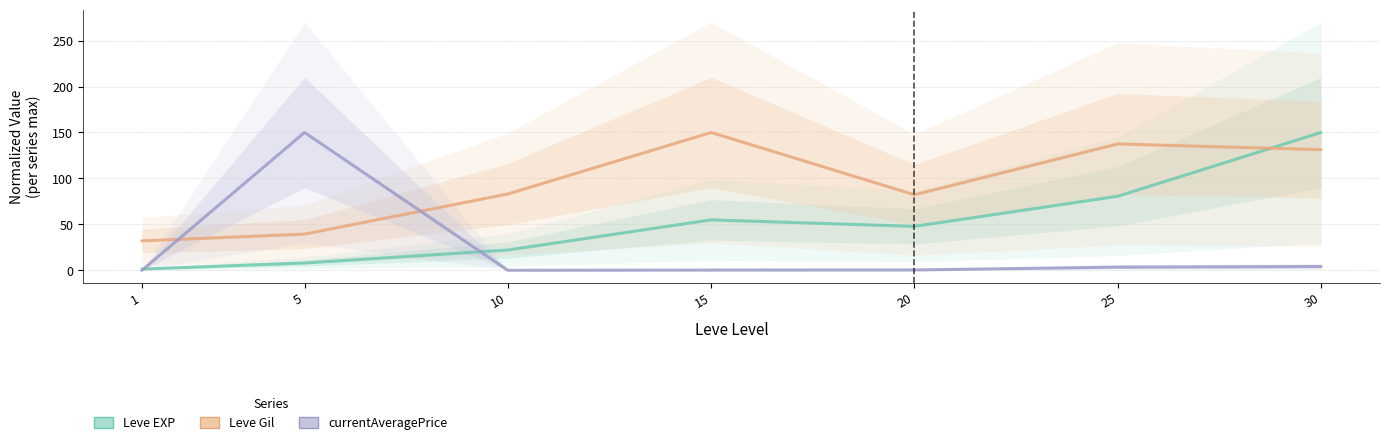

What is the difference between the second highest and minimum values in the Leve Gil series?

105.5